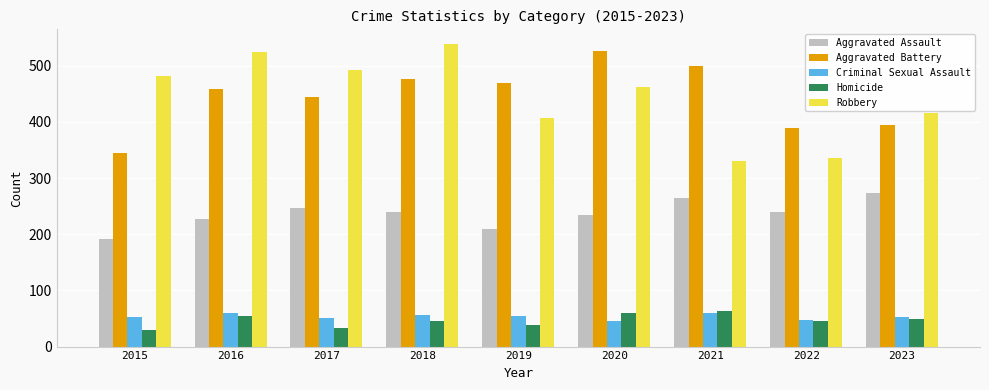

Where does the Aggravated Assault series first go above 239?

2017